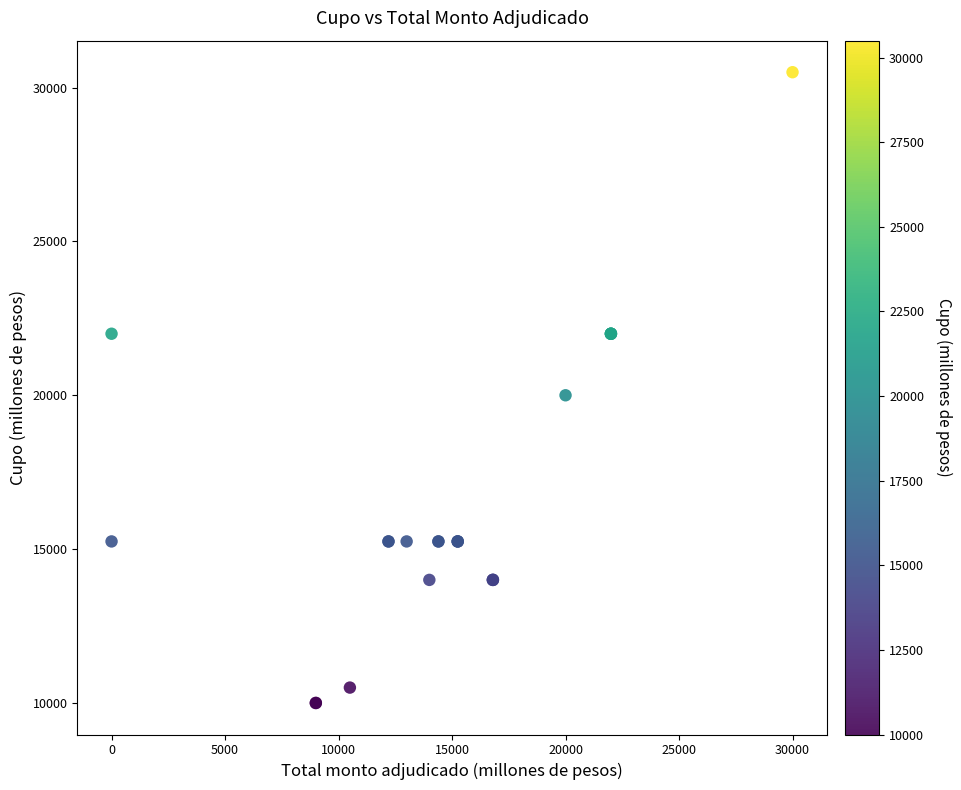

What Y value in the scatter plot is closest to 20250?

20000